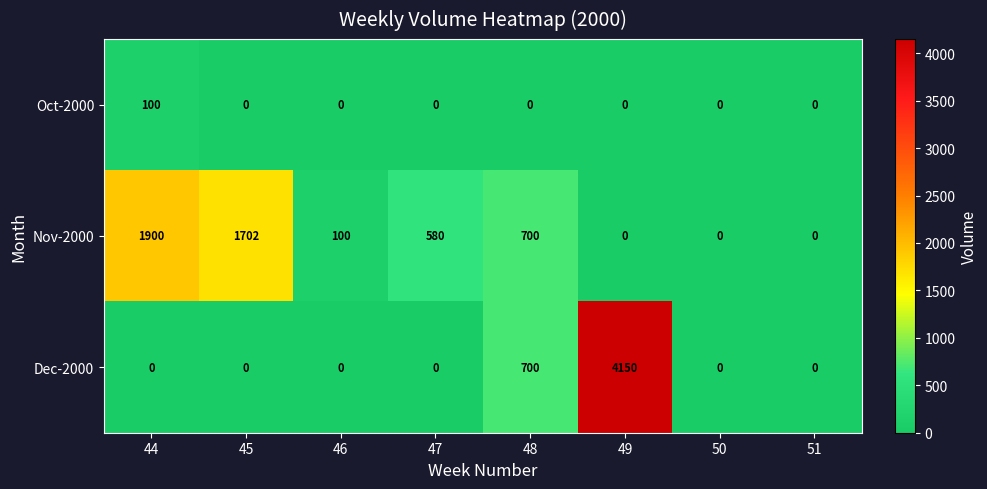

At how many categories does at least one series exceed 1049?

3